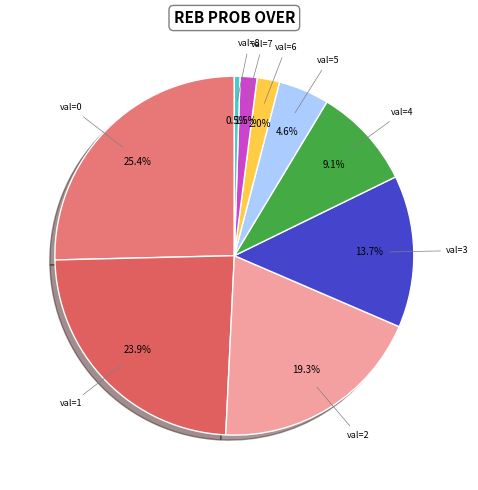

What percentage do val=7 and val=0 together represent?

26.9%